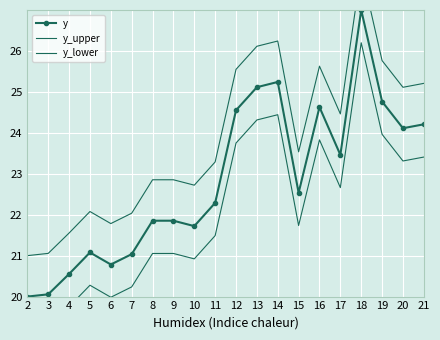

What is the sum of all y values?

456.8